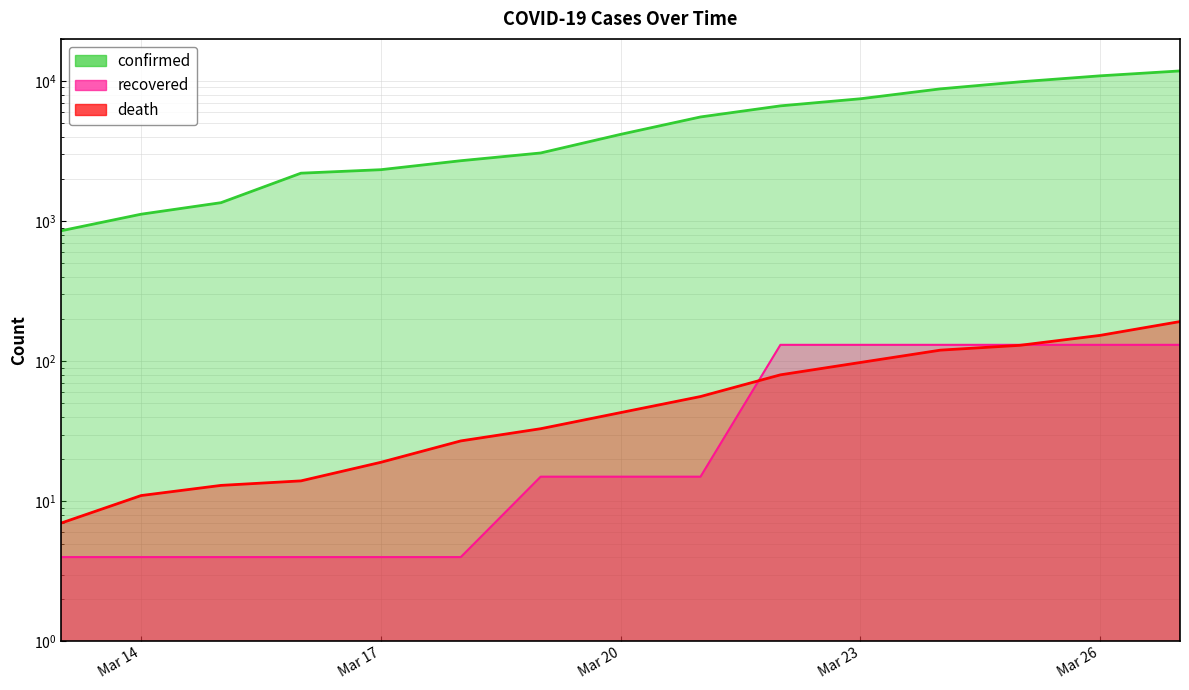

Which category has the lowest value in the recovered series?

2020-03-13